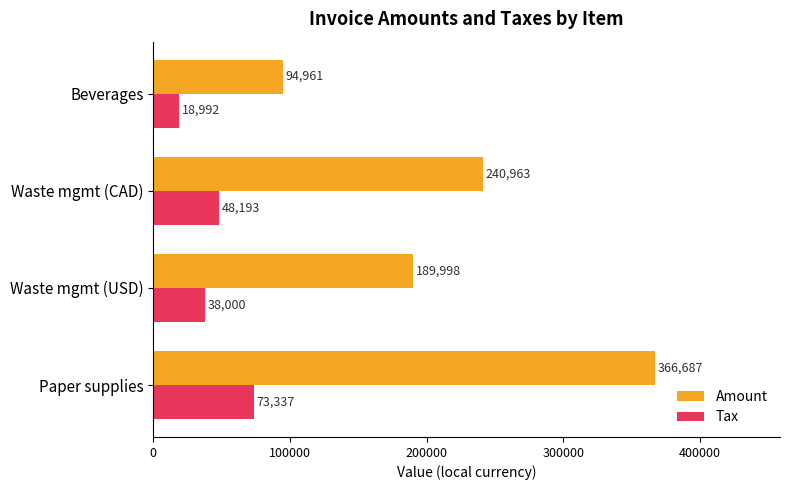

True or false: Tax has a value of 75109.5 at Waste mgmt (CAD).

False